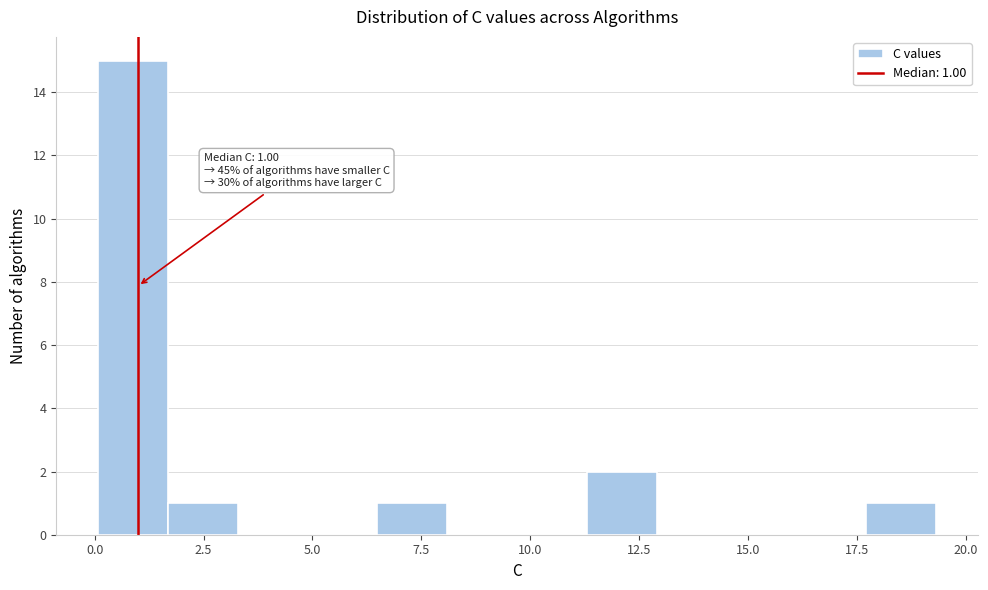

Read against the x-axis, roughly where is the centre of the tallest bar?

1.0